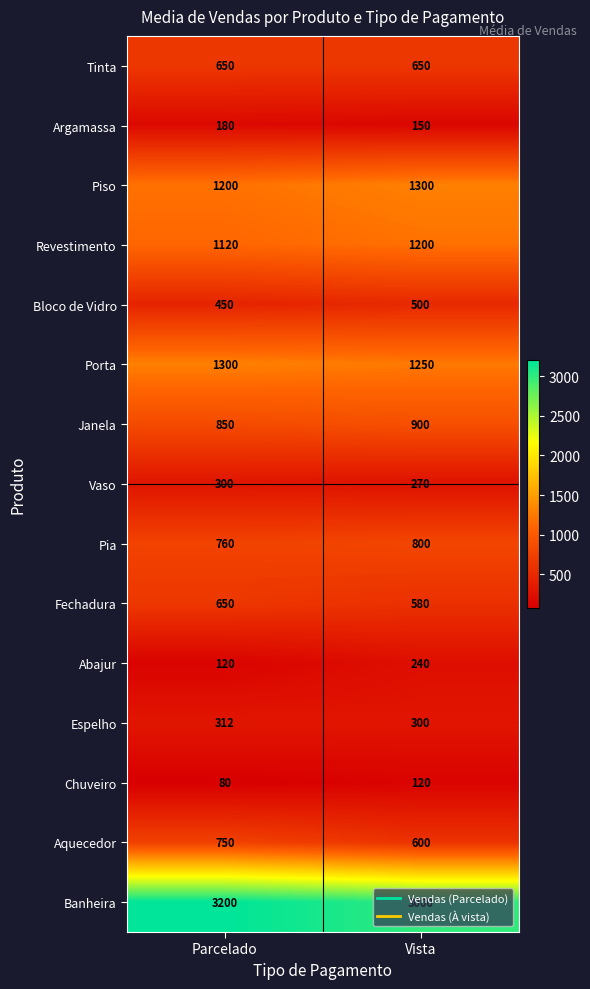

What is the average value of the Espelho series?

306